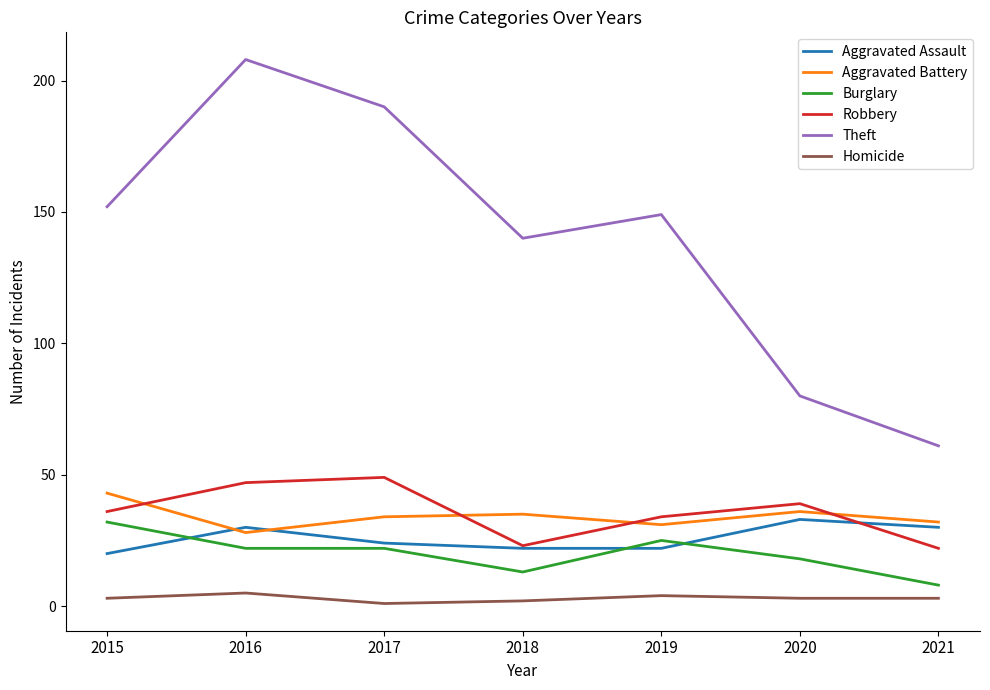

How many values in the Theft series are below 149?

3